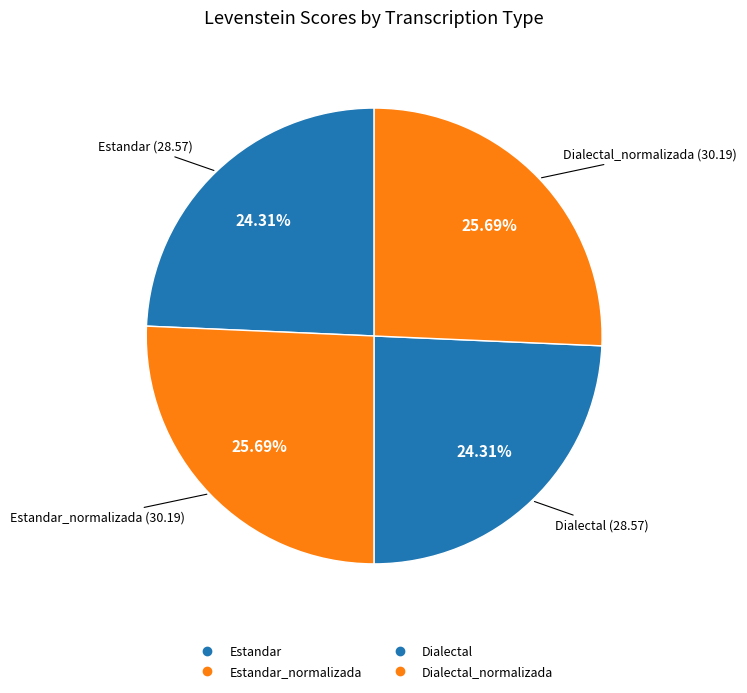

How many segments does this pie chart have?

4